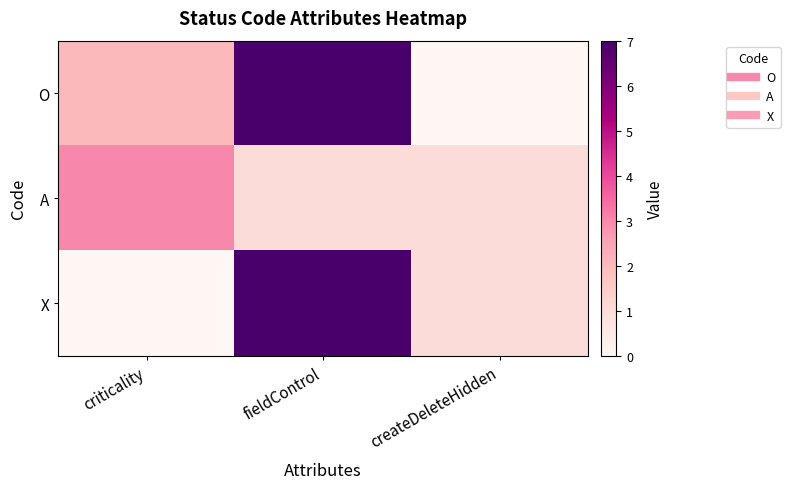

At how many categories does at least one series exceed 3?

1